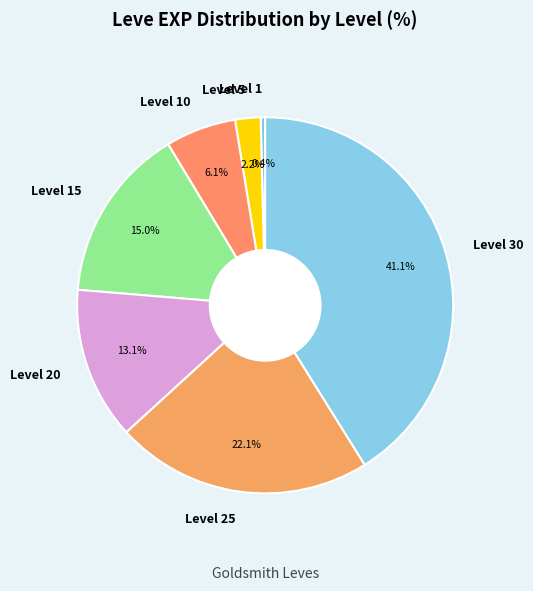

Does any single category account for the majority?

No